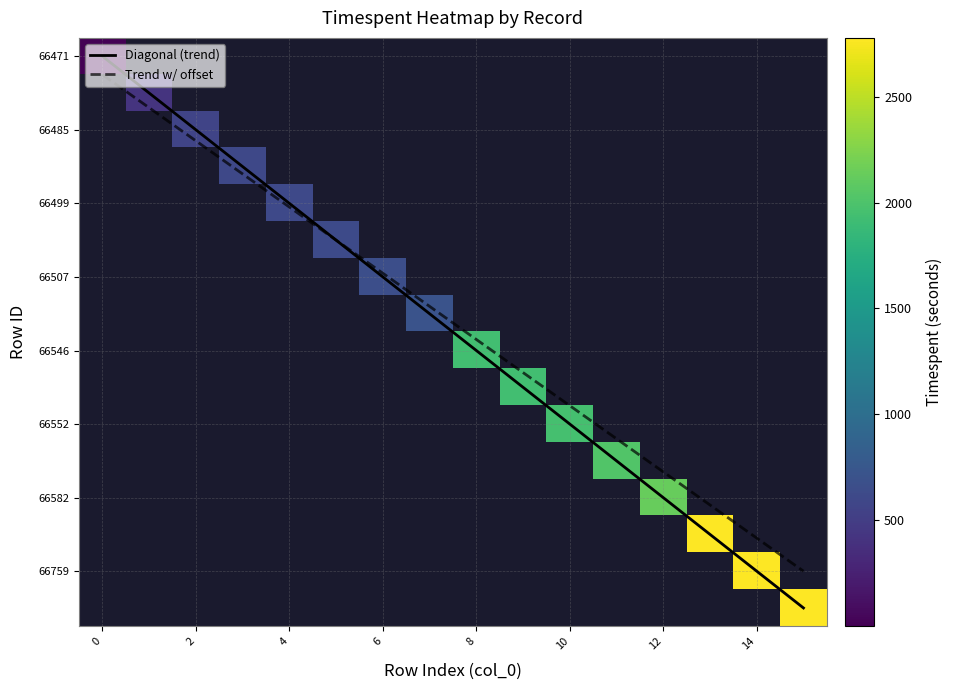

Which category has the highest value across all series?

15